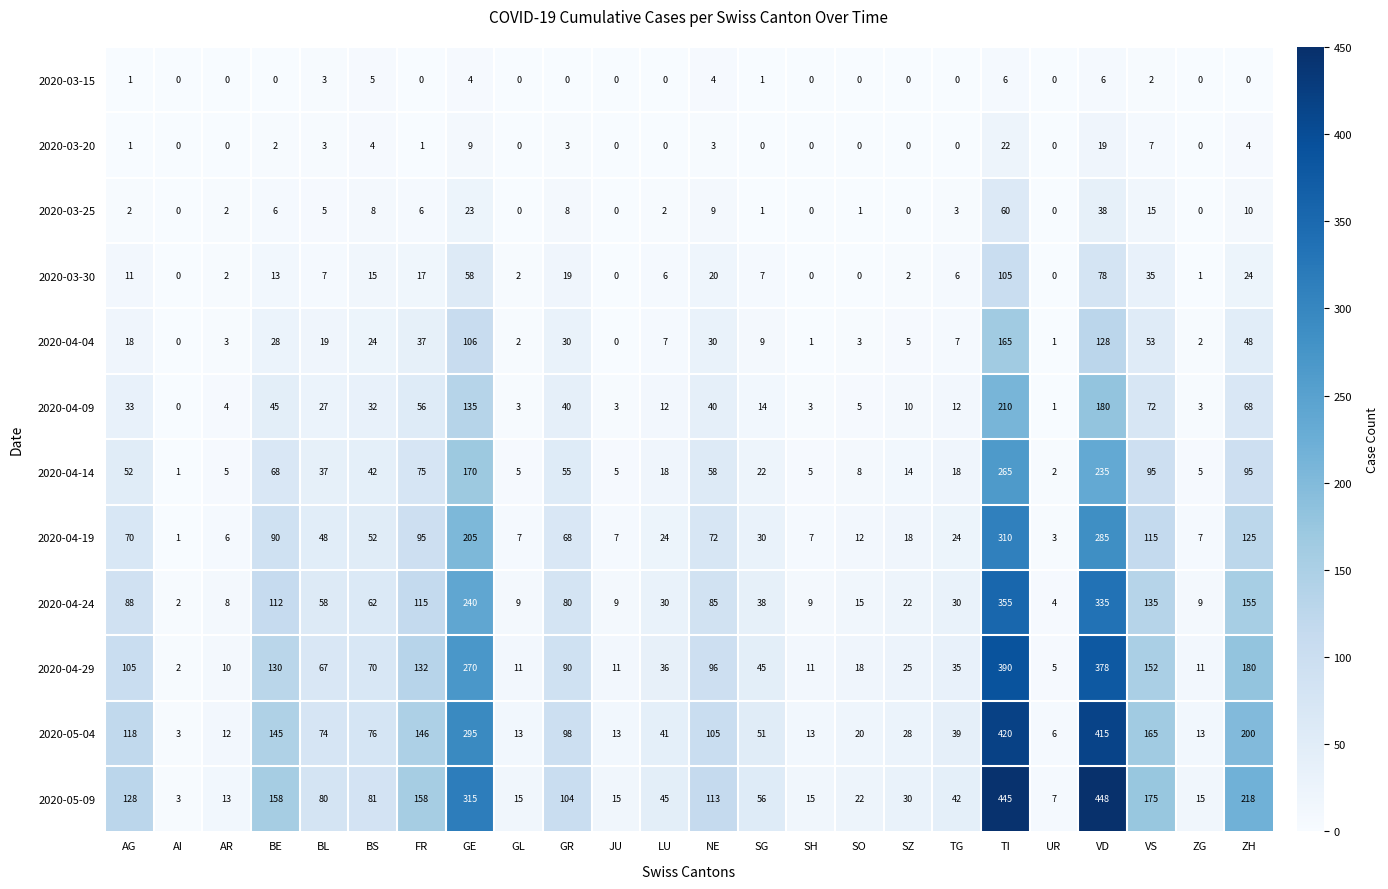

Between VS and ZH, which series saw the biggest shift?

2020-05-09